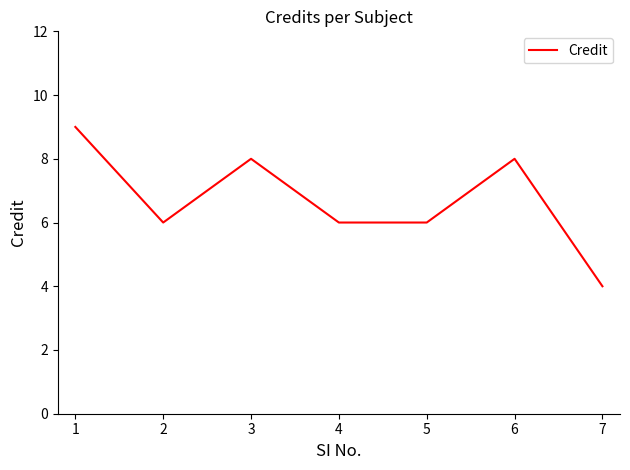

What is the smallest value displayed?

4